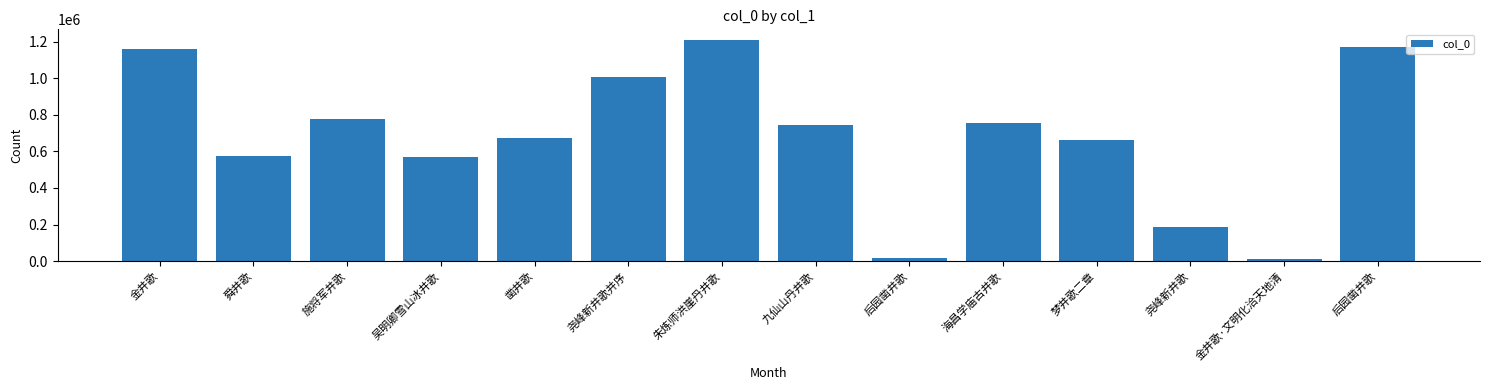

The chart shows a value of 675346 at 凿井歌. True or false?

True